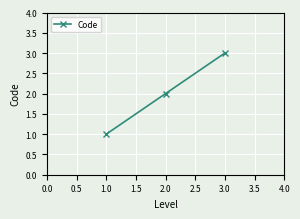

List the labels in order of value, smallest first.

1.0, 2.0, 3.0